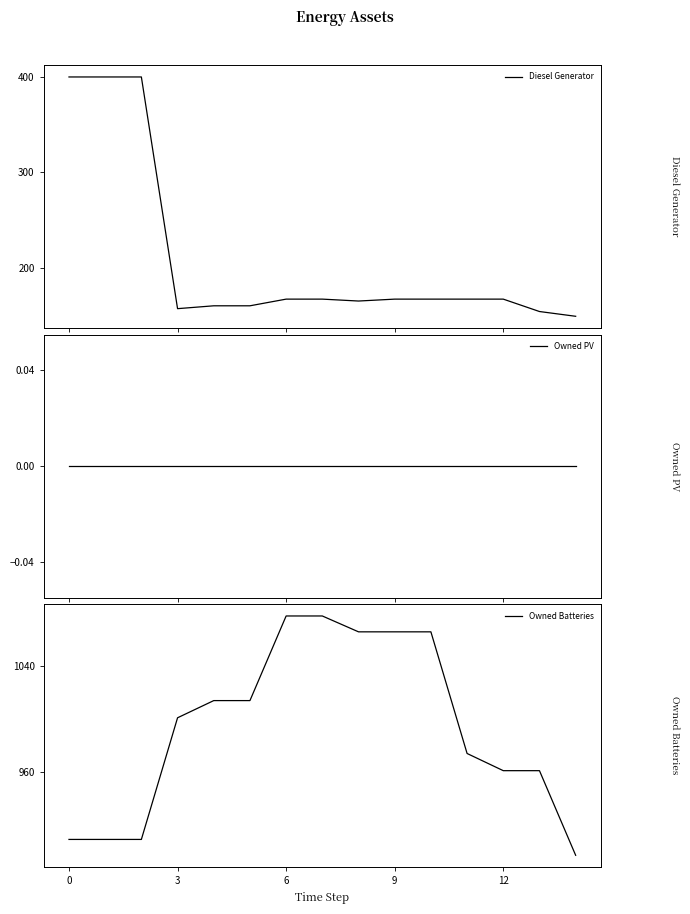

True or false: Owned Batteries and Diesel Generator intersect in this chart.

False